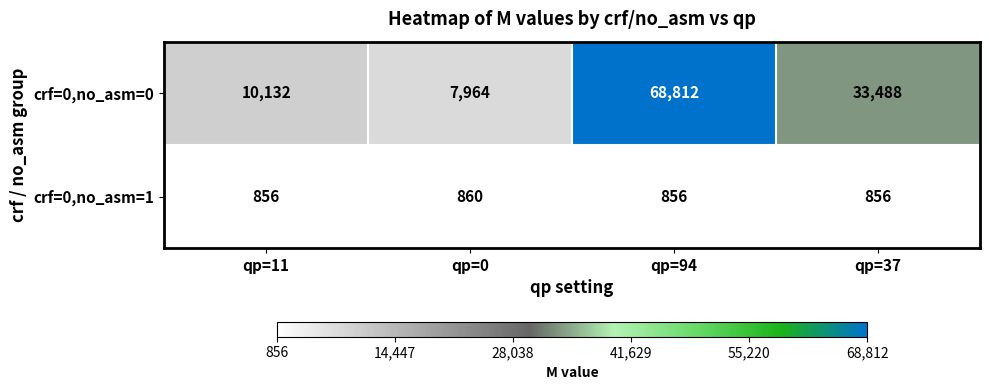

What is the average value of the crf=0,no_asm=0 series?

30099